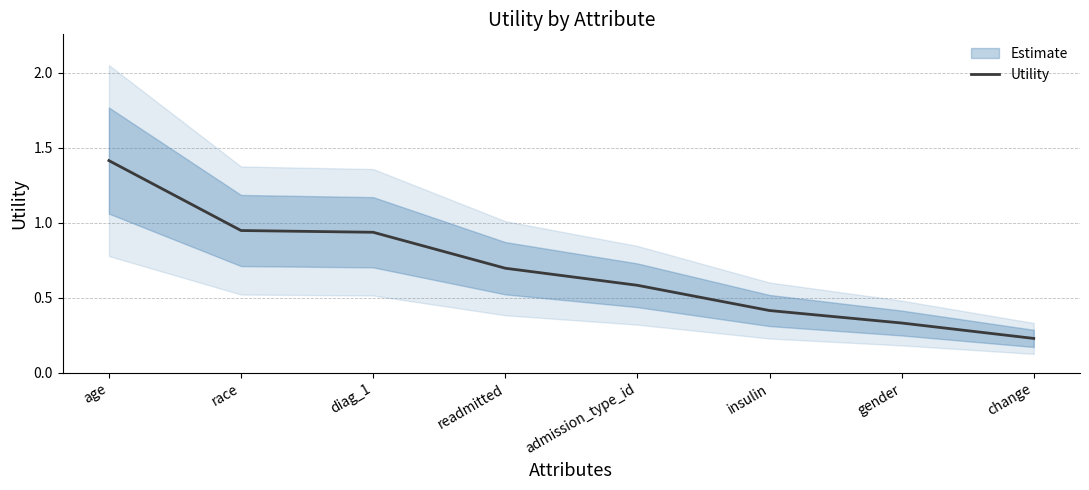

What is the label of the 5th point from the left?

admission_type_id